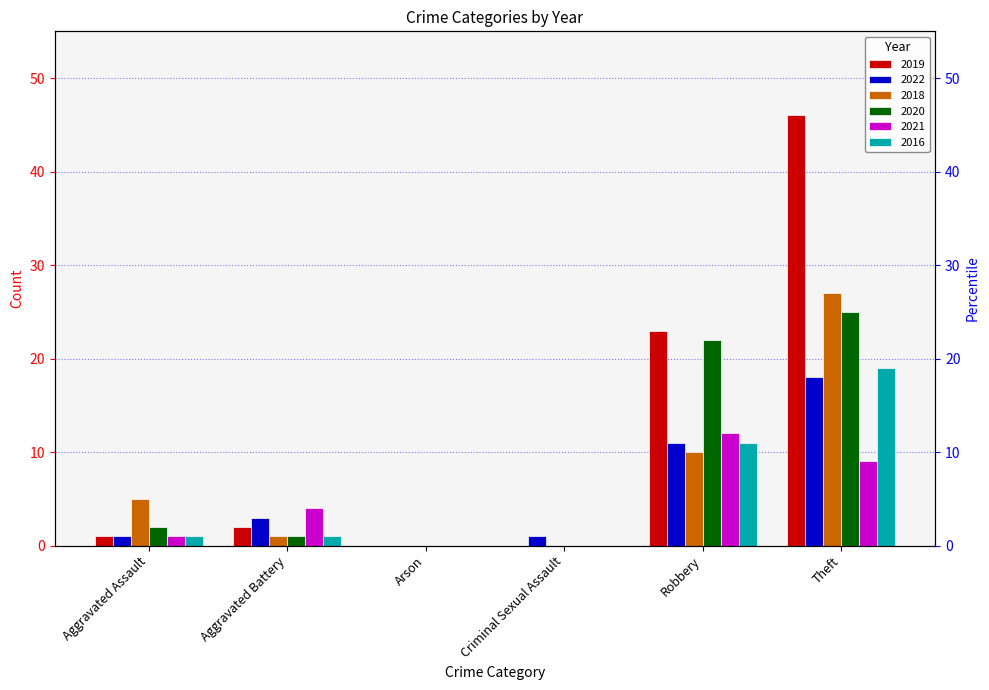

How many bars are there in each group?

6